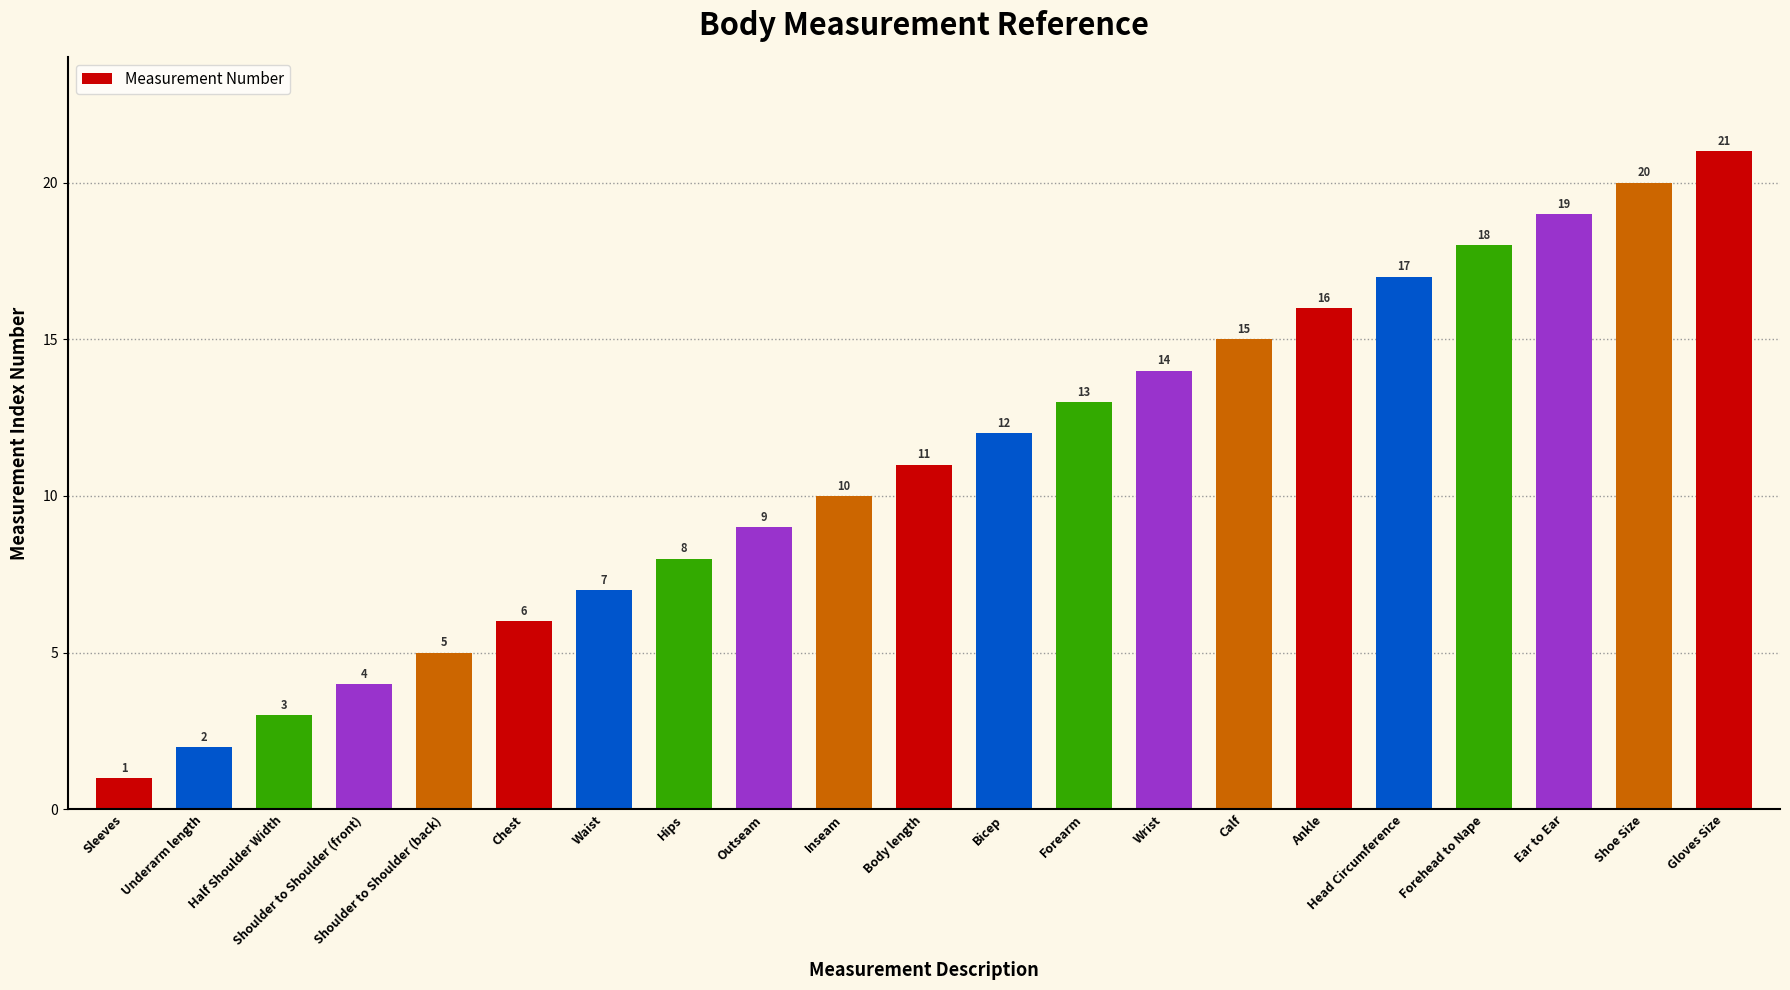

What value does the data have at Outseam?

9